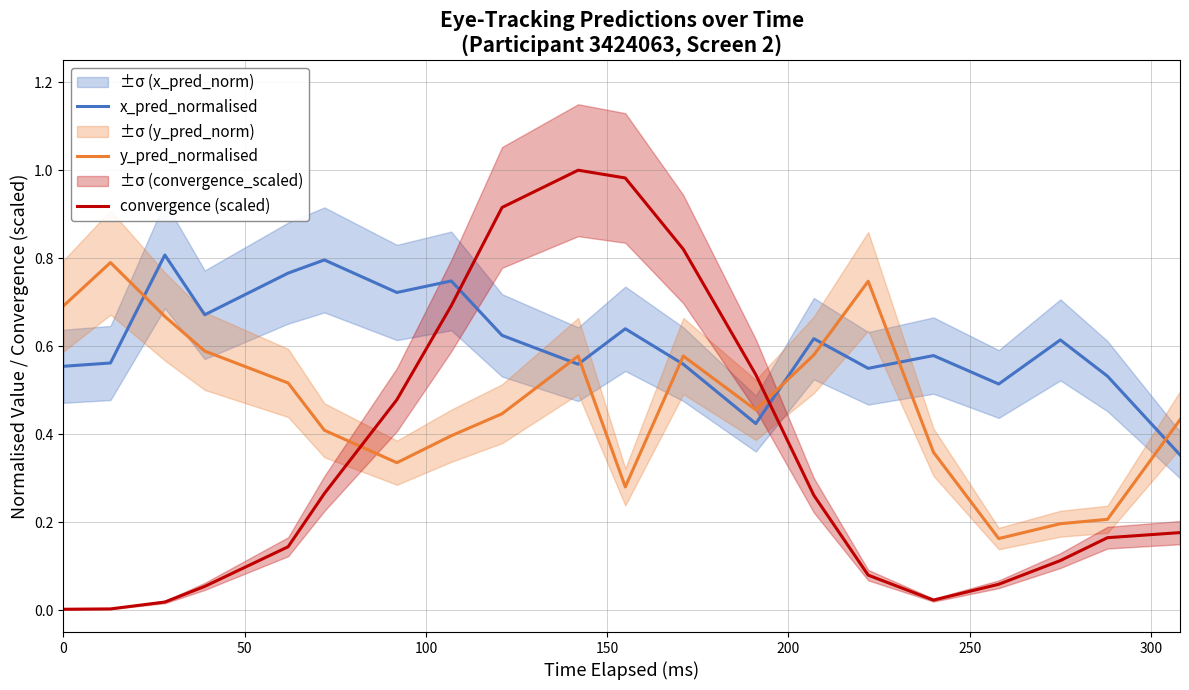

After their last crossing, which series has the higher values: convergence (scaled) or x_pred_normalised?

x_pred_normalised